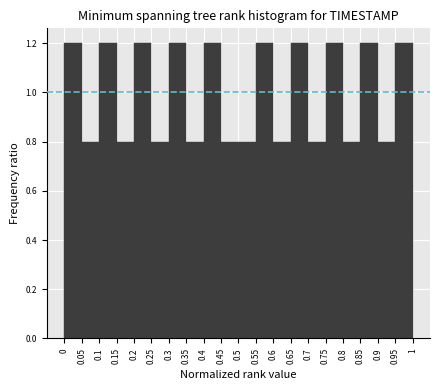

Reading left to right, list every bar in this chart as the range it spans on the x-axis followed by its height. The values are not printed on the chart, so give them approximately, as read against the axis.

0 to 0.05: 1.2
0.05 to 0.1: 0.8
0.1 to 0.15: 1.2
0.15 to 0.2: 0.8
0.2 to 0.25: 1.2
0.25 to 0.3: 0.8
0.3 to 0.35: 1.2
0.35 to 0.4: 0.8
0.4 to 0.45: 1.2
0.45 to 0.5: 0.8
0.5 to 0.55: 0.8
0.55 to 0.6: 1.2
0.6 to 0.65: 0.8
0.65 to 0.7: 1.2
0.7 to 0.75: 0.8
0.75 to 0.8: 1.2
0.8 to 0.85: 0.8
0.85 to 0.9: 1.2
0.9 to 0.95: 0.8
0.95 to 1: 1.2